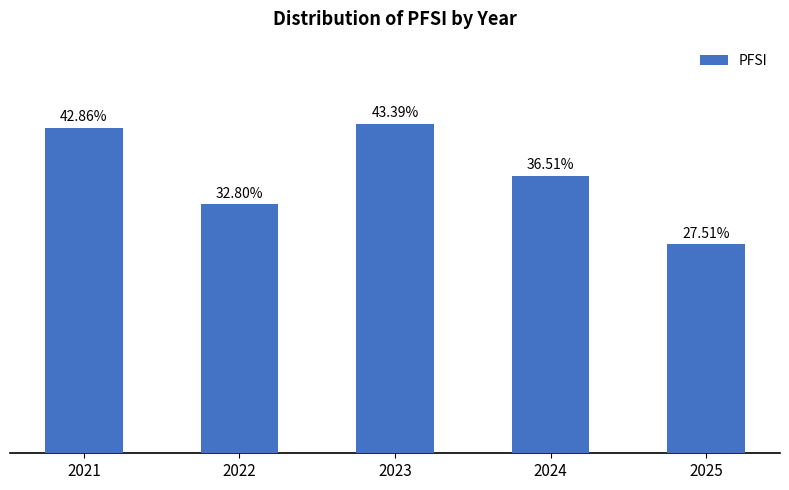

What is the minimum value shown in the chart?

0.3